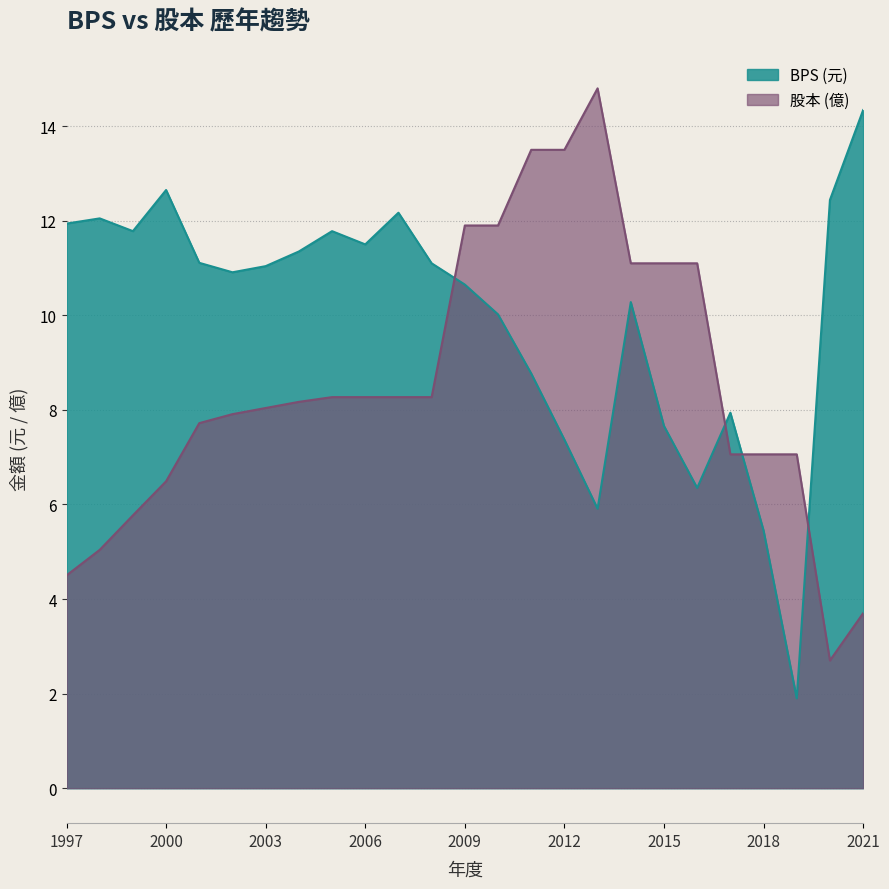

Reading left to right, list all the values displayed in this chart.

BPS: 11.9	12.1	11.8	12.7	11.1	10.9	11.0	11.3	11.8	11.5	12.2	11.1	10.7	10.0	8.8	7.4	5.9	10.3	7.7	6.3	7.9	5.5	1.9	12.4	14.3
股本: 4.5	5.0	5.8	6.5	7.7	7.9	8.0	8.2	8.3	8.3	8.3	8.3	11.9	11.9	13.5	13.5	14.8	11.1	11.1	11.1	7.1	7.1	7.1	2.7	3.7